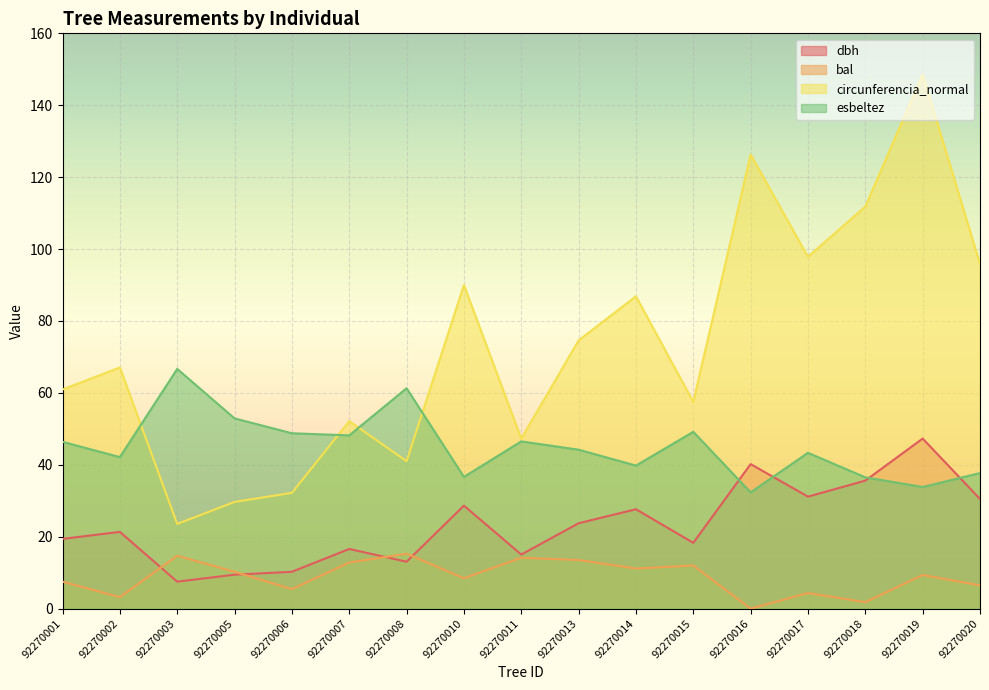

How many times do dbh and esbeltez cross each other?

4